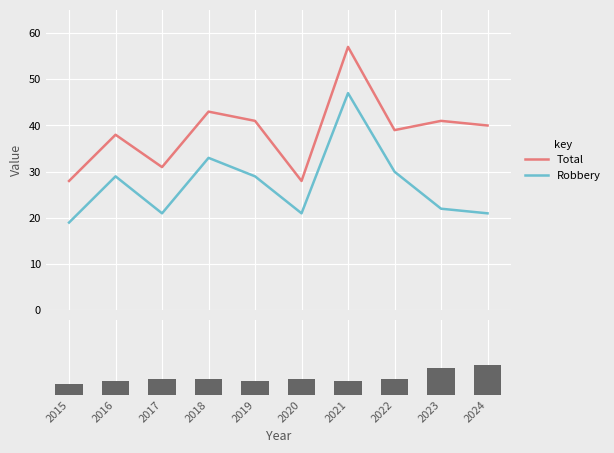

True or false: Aggravated Battery has a value of 4 at 2017.

False